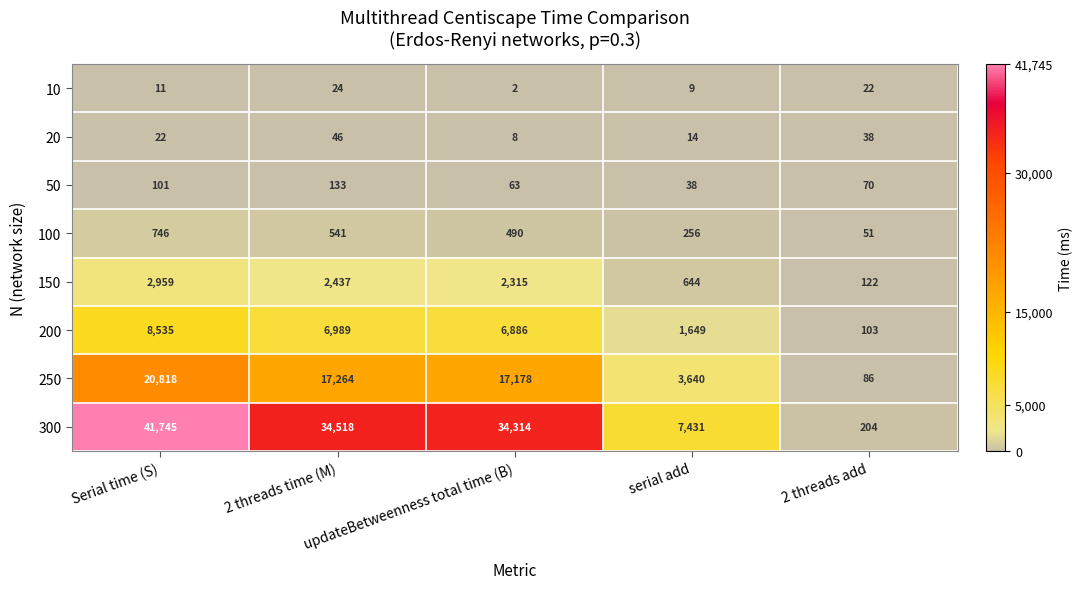

What is the lowest value of the 150 series?

122